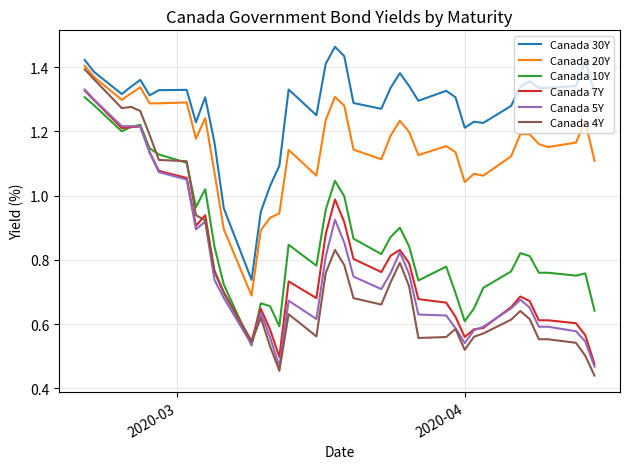

Is this an area chart (filled region under the line)?

No